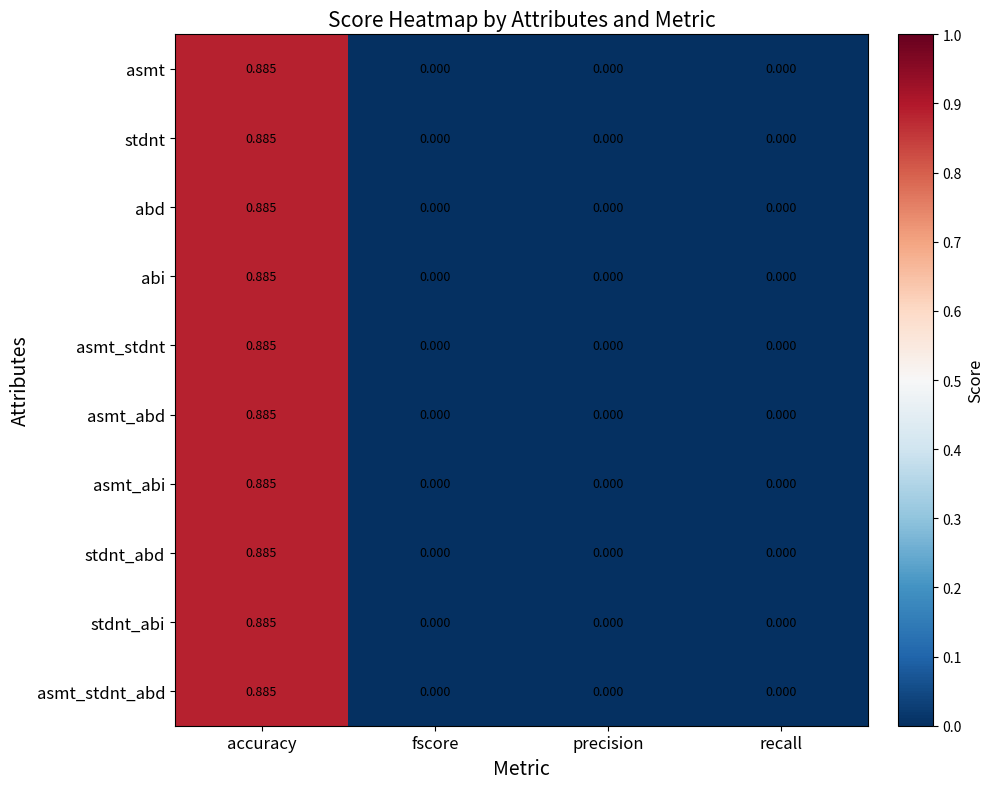

How many data points does each series have?

4